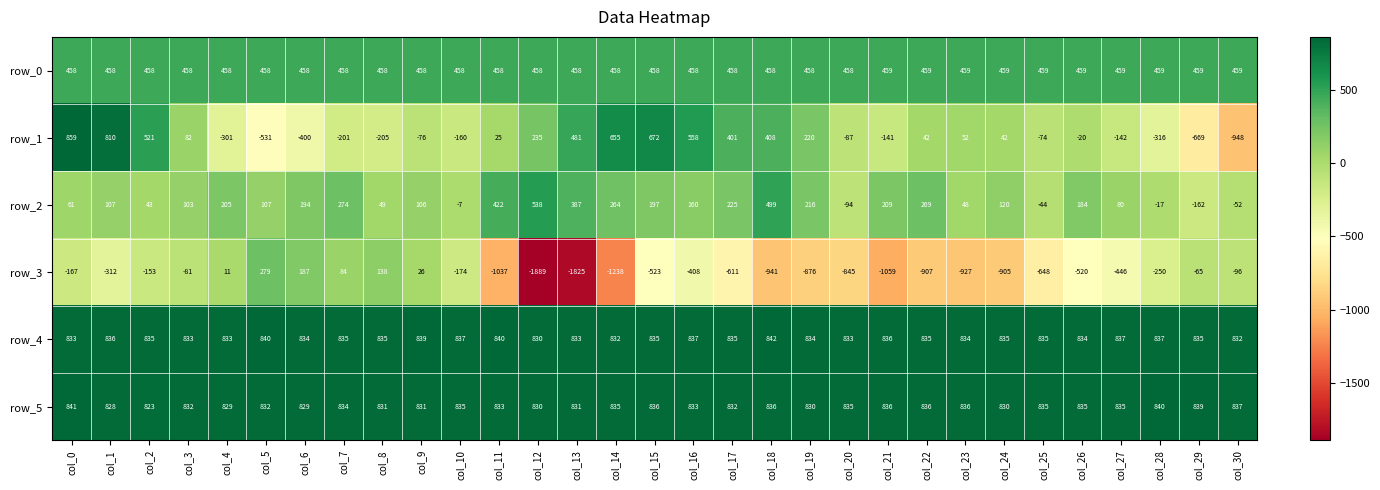

At which category is the sum across all series the highest?

col_0